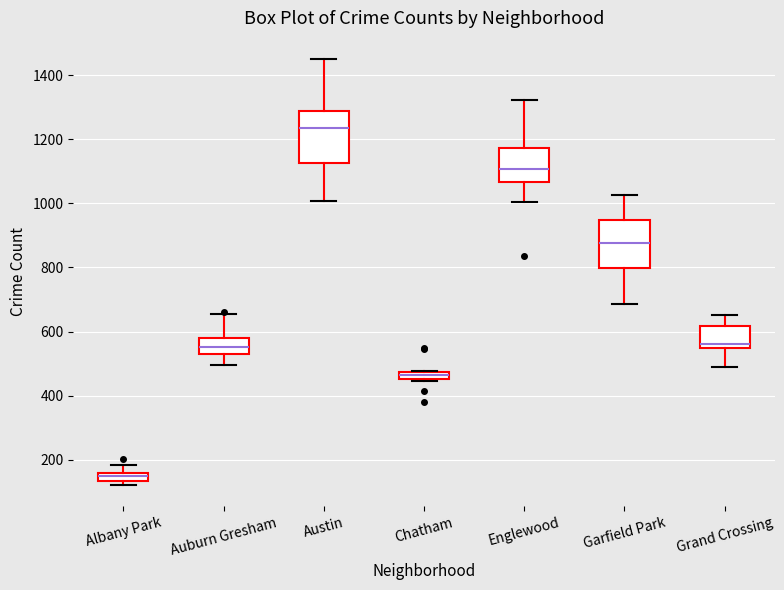

Which box's median line is the highest?

Austin